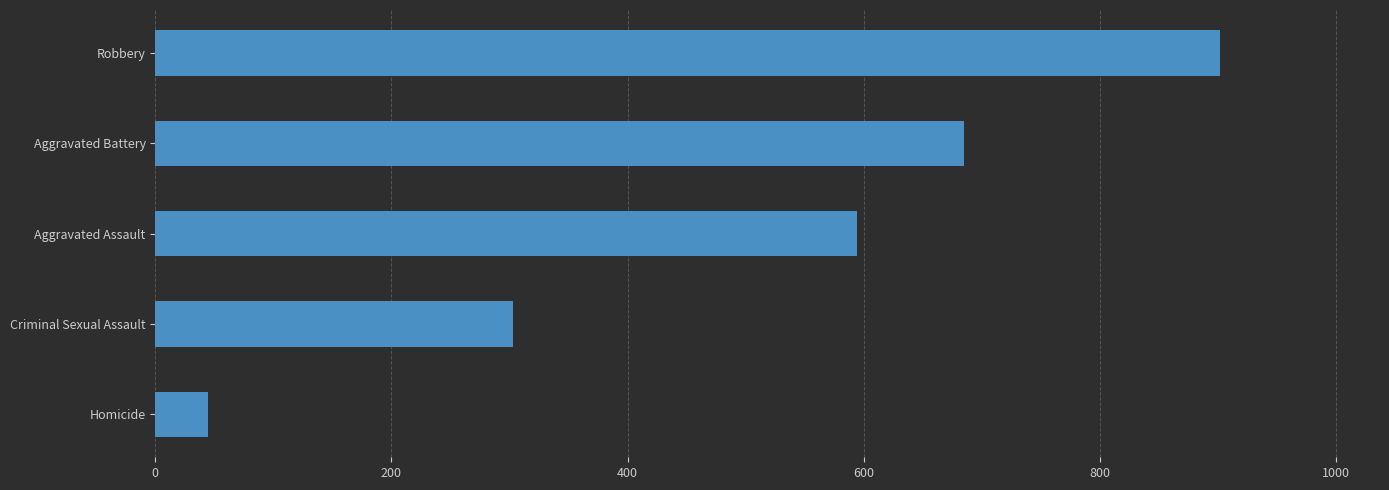

Which has a higher value, Aggravated Battery or Homicide?

Aggravated Battery